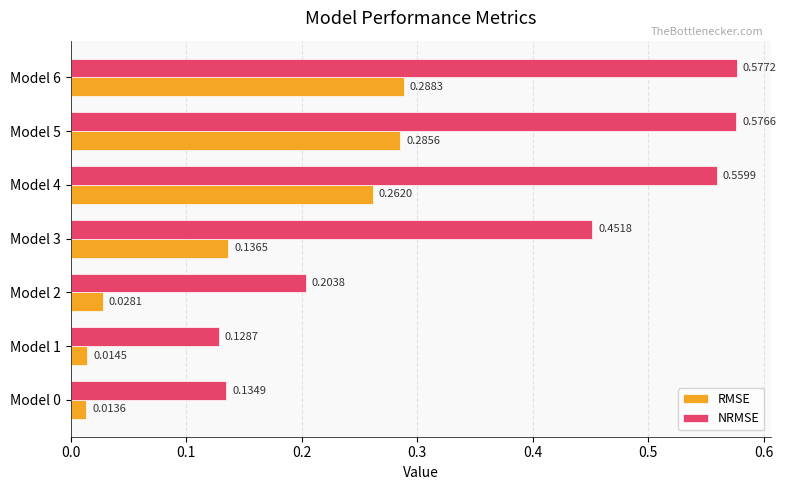

At which category is the sum across all series the highest?

Model 6